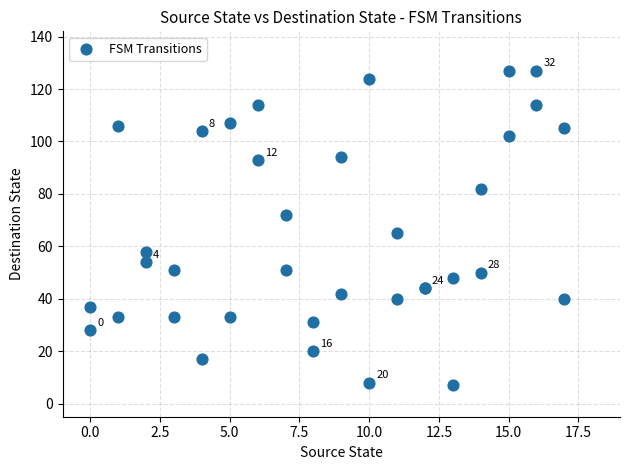

What Y value in the scatter plot is closest to 67?

65